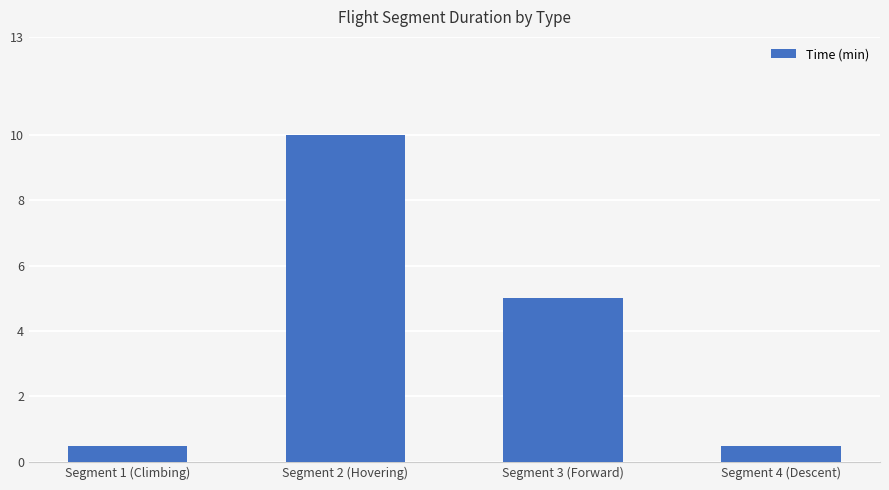

True or false: the data shows 0.5 at Segment 4 (Descent).

True